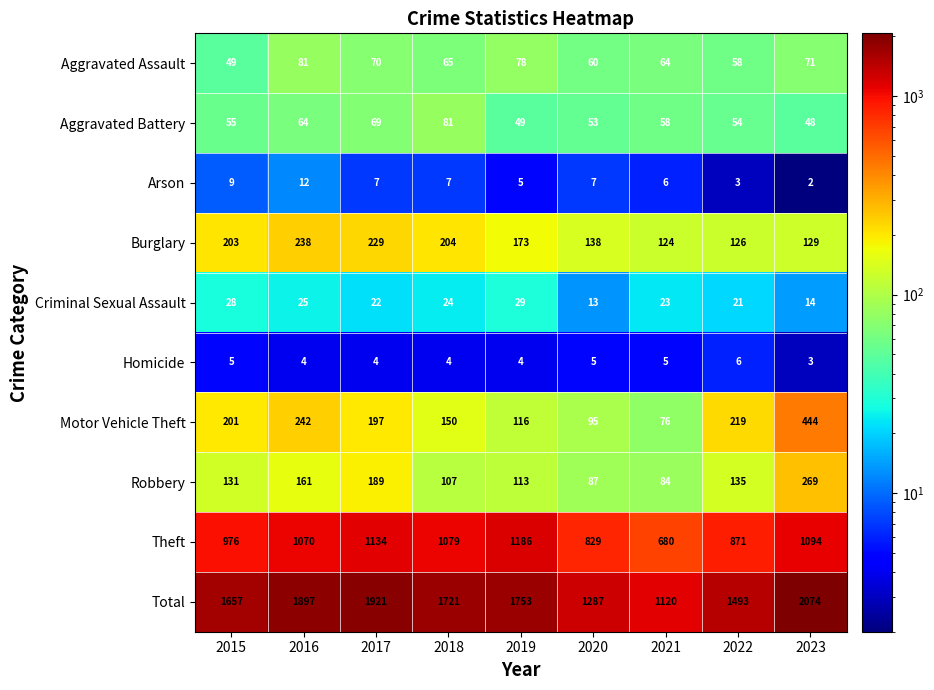

True or false: Arson has a value of 2 at 2019.

False